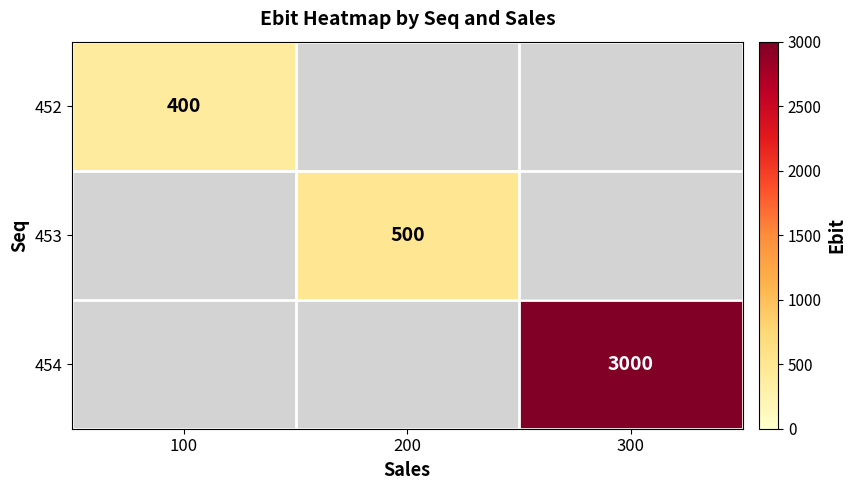

How many categories are shown in the chart?

3